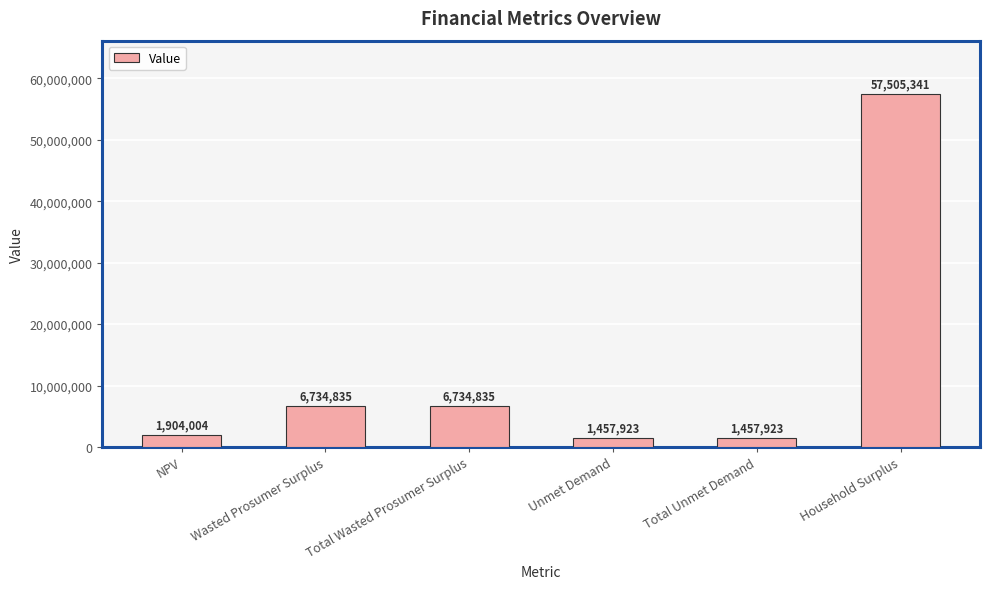

What is the maximum value shown in the chart?

57505340.6